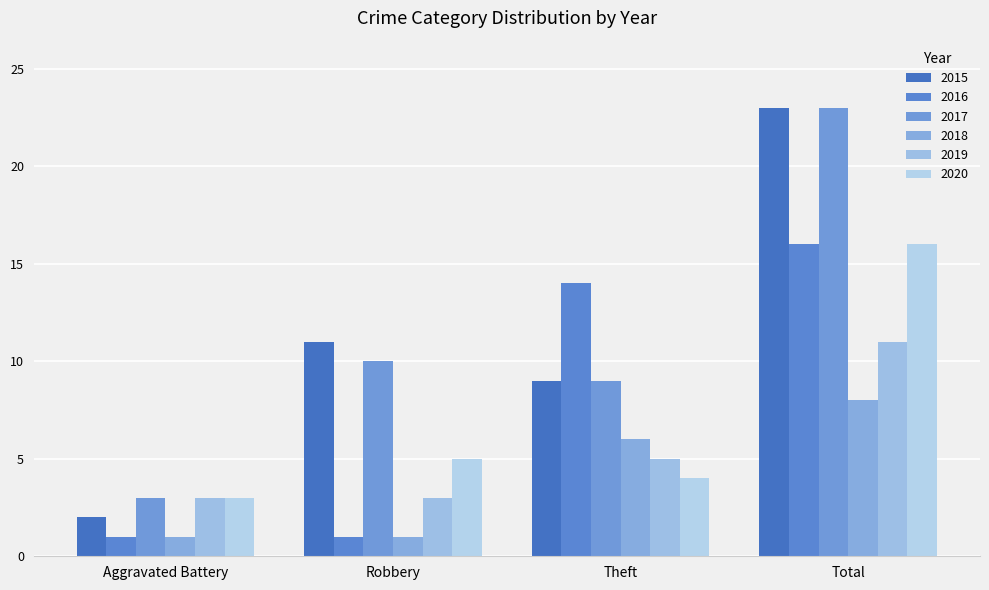

True or false: 2019 has a value of 3 at Robbery.

True